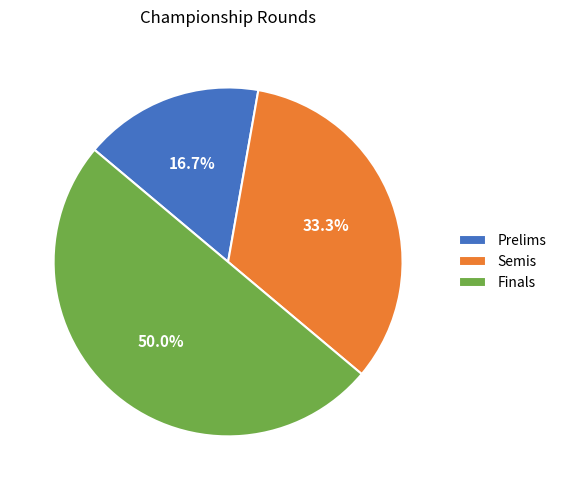

What percentage is the Semis slice, to the nearest percent?

33%